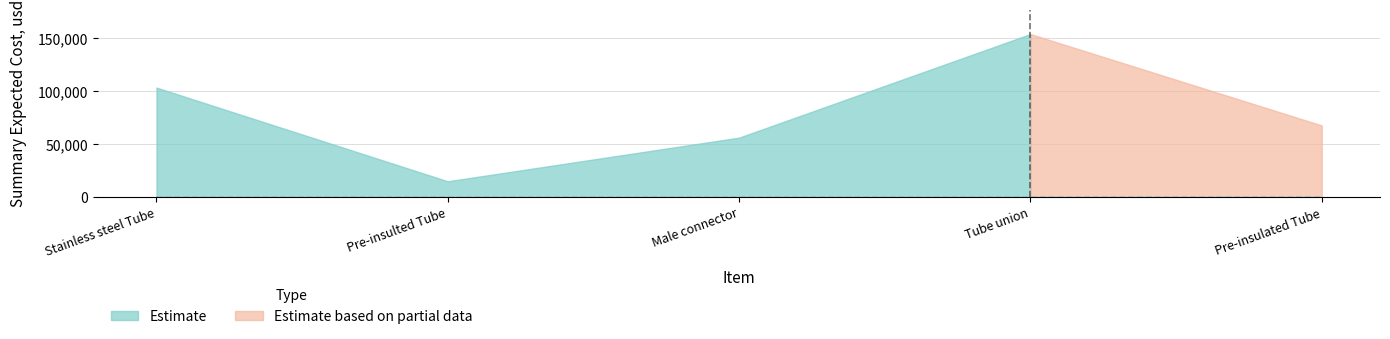

How many points are lower than both their immediate neighbors (excluding endpoints)?

1